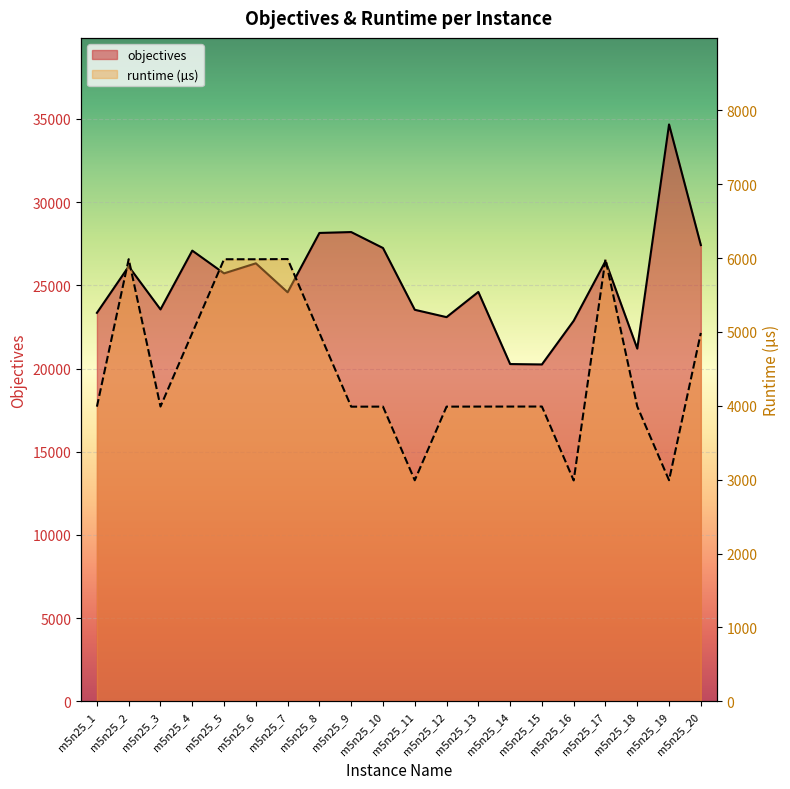

Where does the objectives series first go above 25718?

m5n25_2